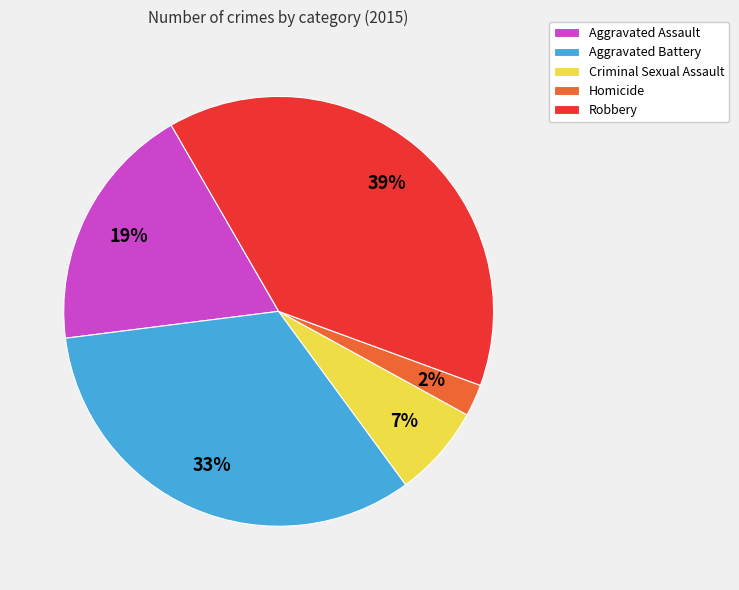

Which has a higher value, Robbery or Criminal Sexual Assault?

Robbery